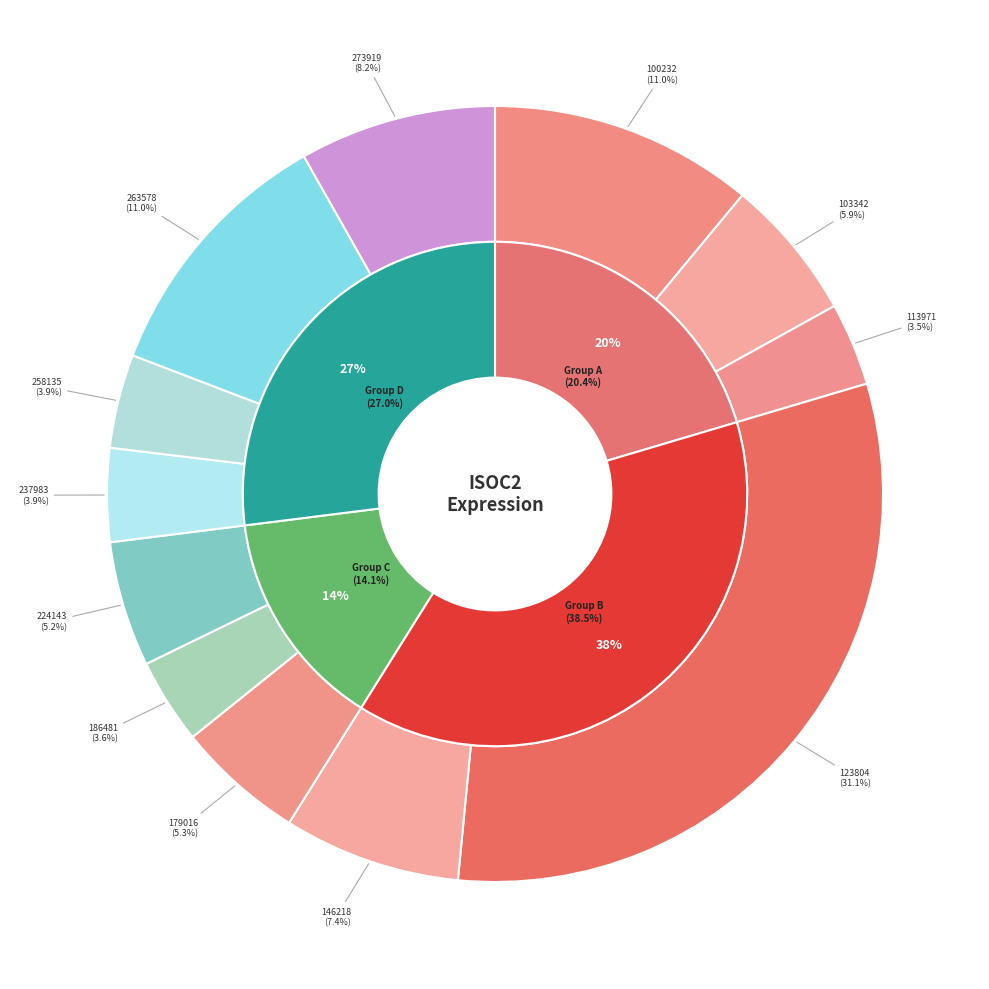

Count the number of slices in the pie.

12